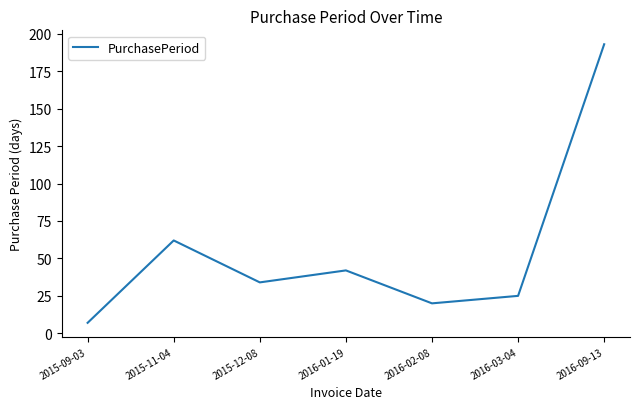

Between 2016-09-13 and 2016-03-04, which is larger?

2016-09-13